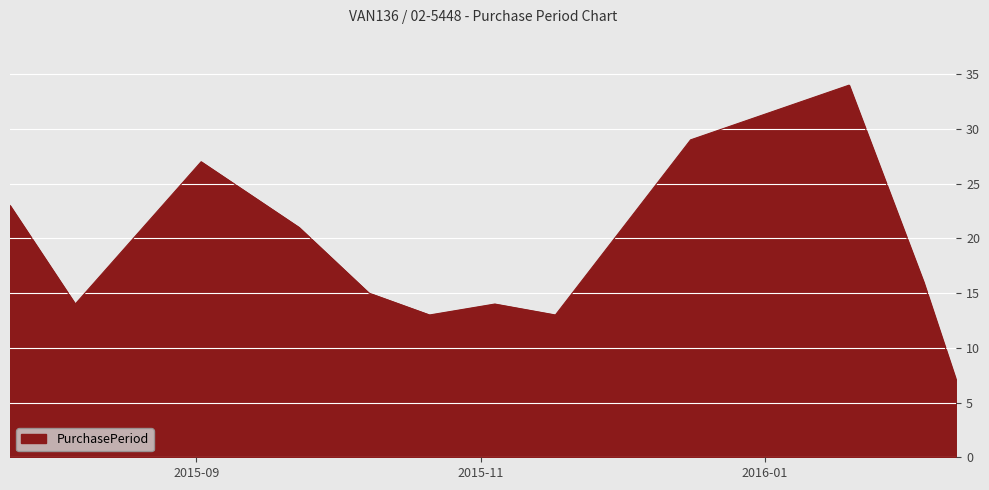

What is the minimum value shown in the chart?

7